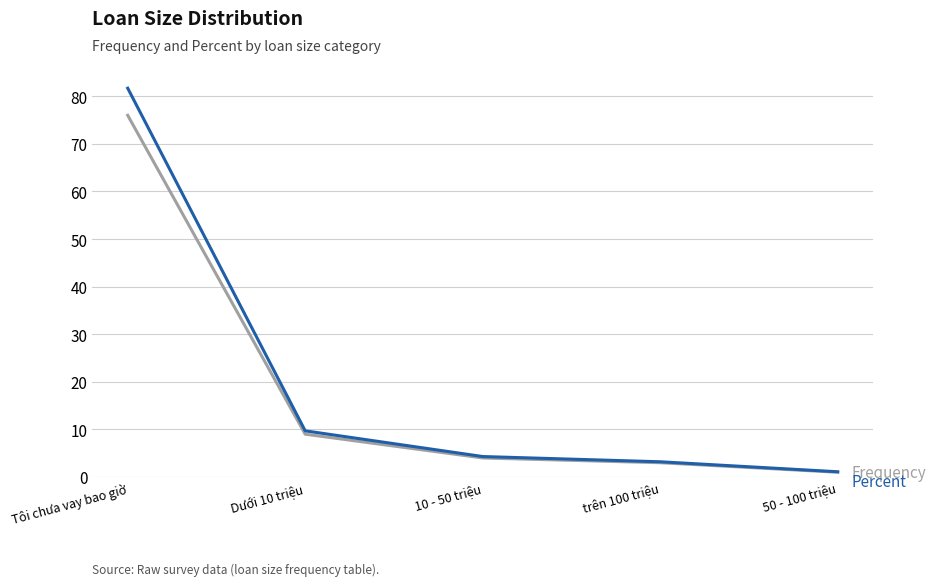

What is the greatest value displayed?

81.7